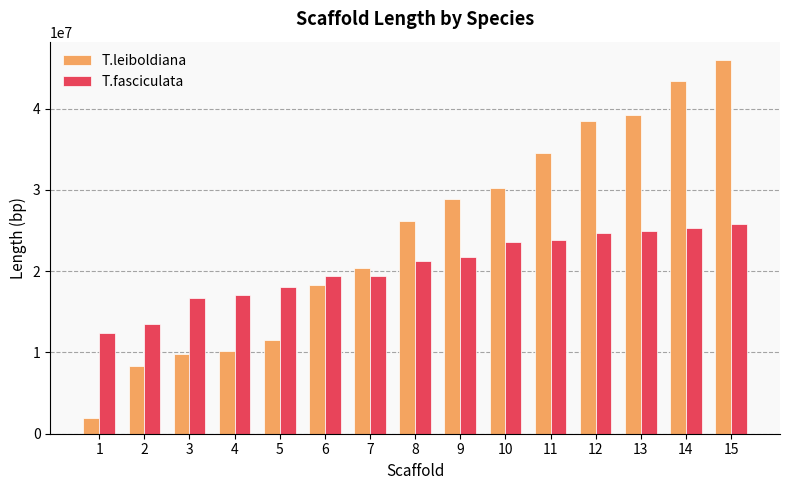

Is it true that T.leiboldiana equals 2043640 at 2?

False